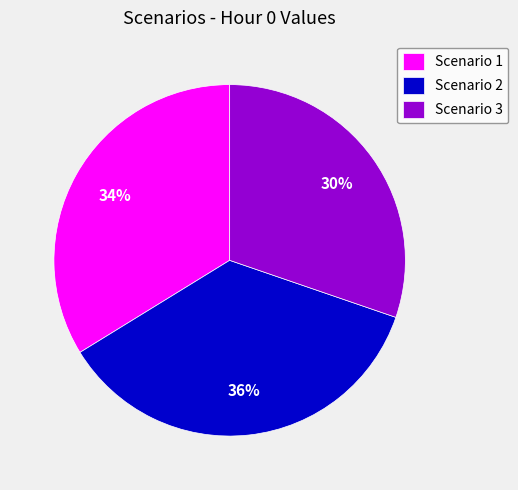

Which slice is the largest?

Scenario 2